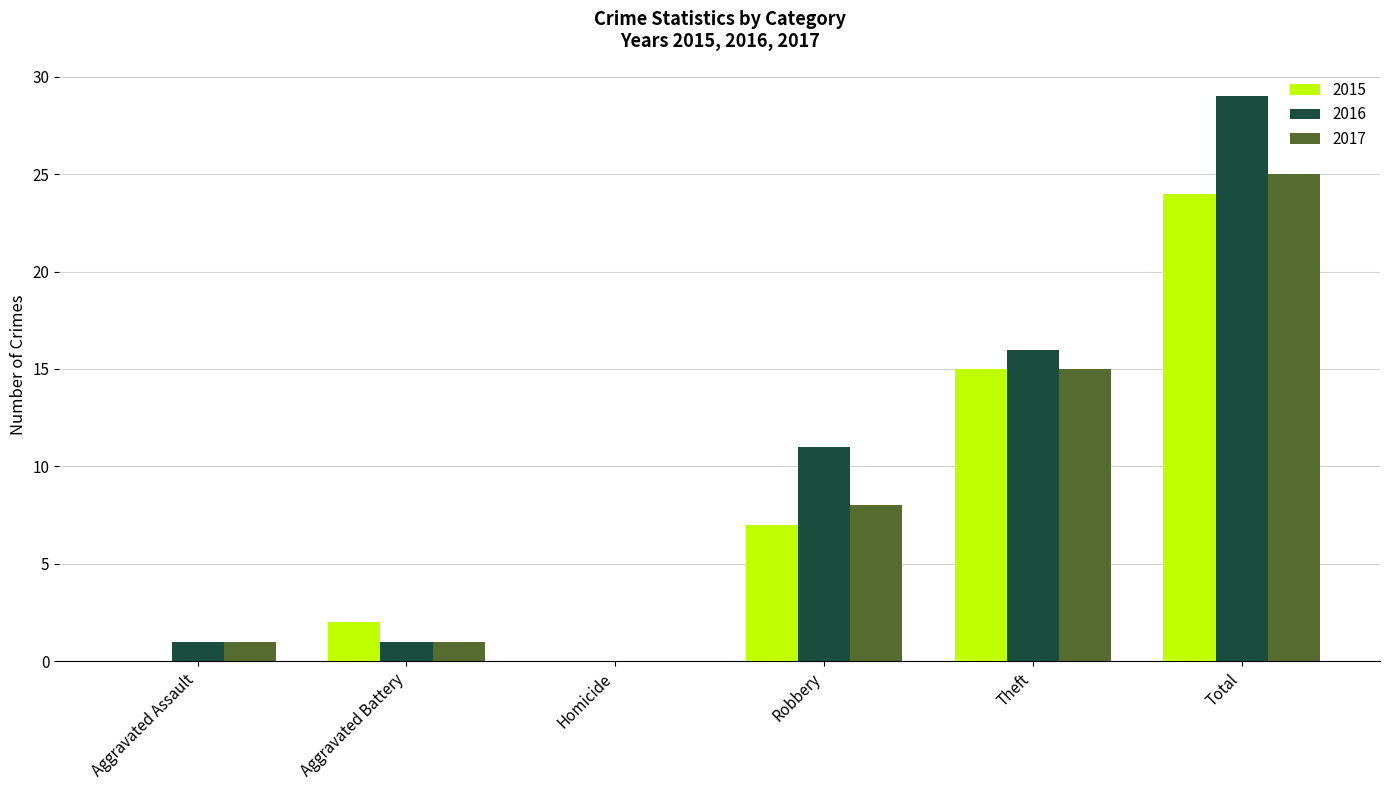

What is the sum of all 2015 values?

48